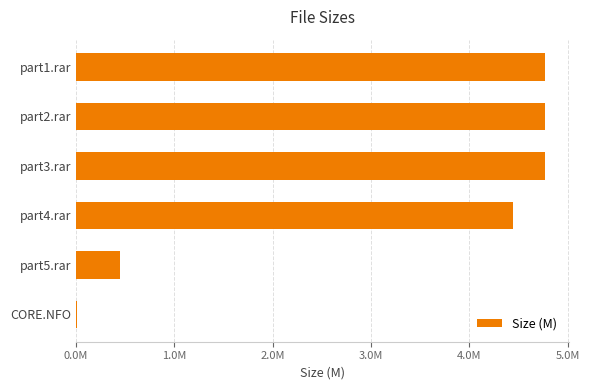

Are the bars horizontal?

Yes